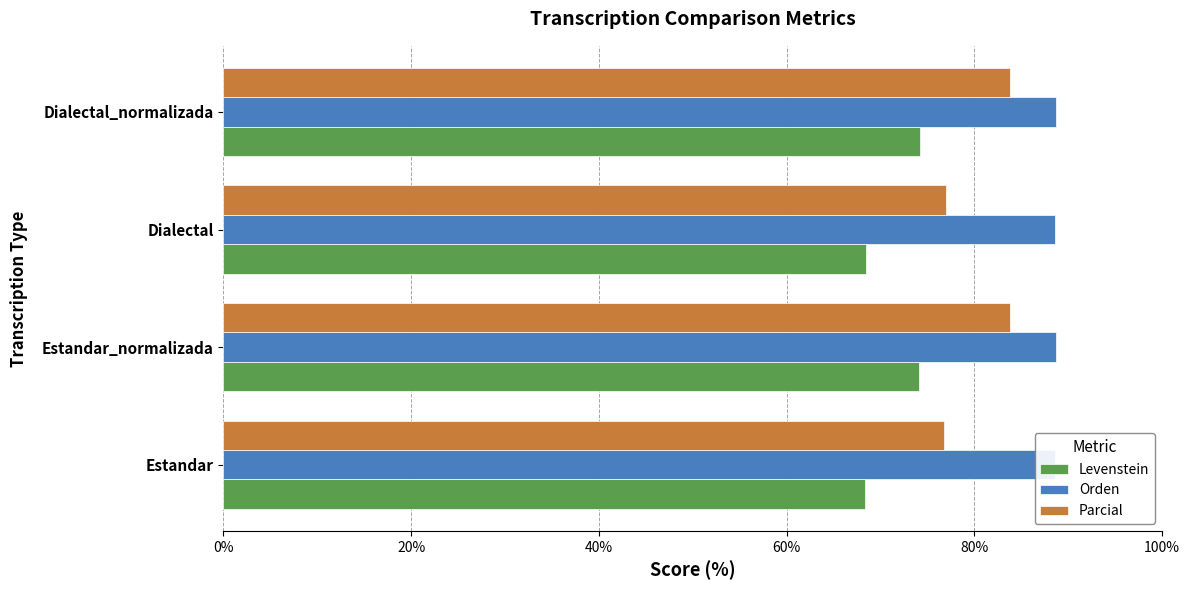

Rank the series by their maximum value, from highest to lowest.

Orden, Parcial, Levenstein